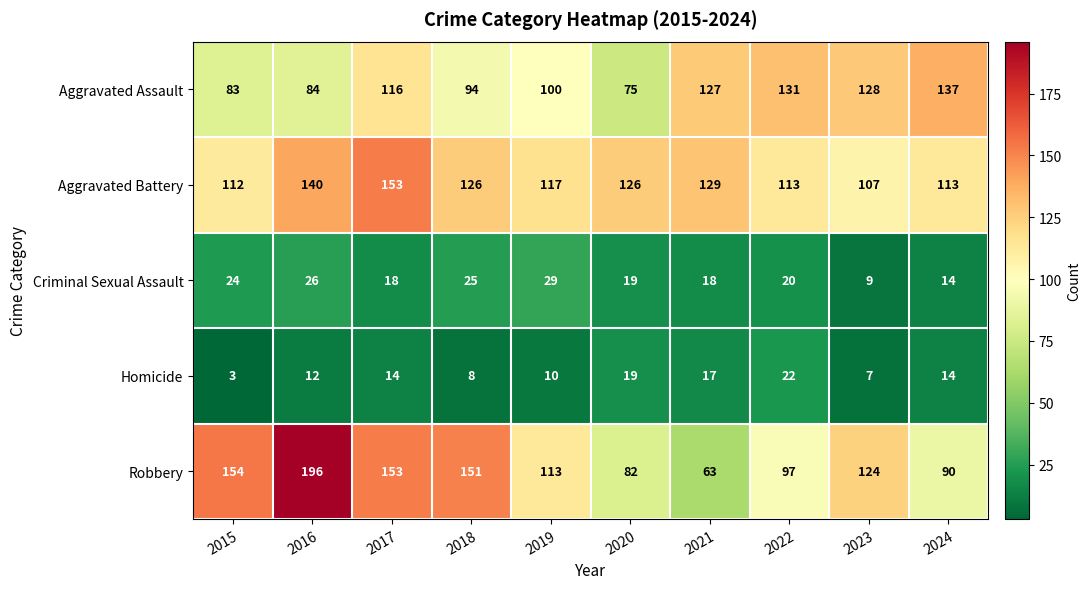

Count the number of data series in this chart.

5